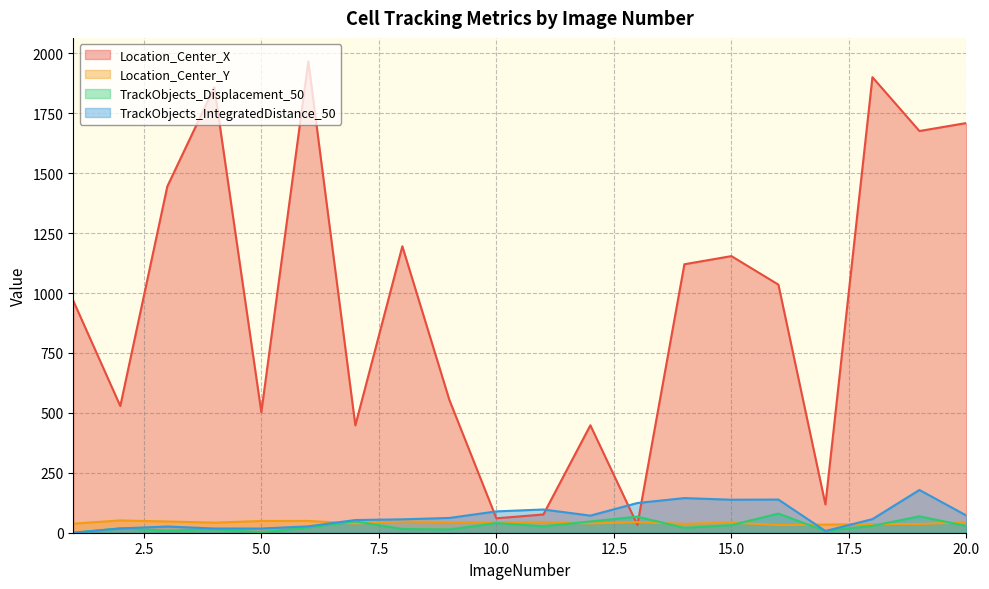

True or false: TrackObjects_IntegratedDistance_50 and TrackObjects_Displacement_50 cross at least once.

False